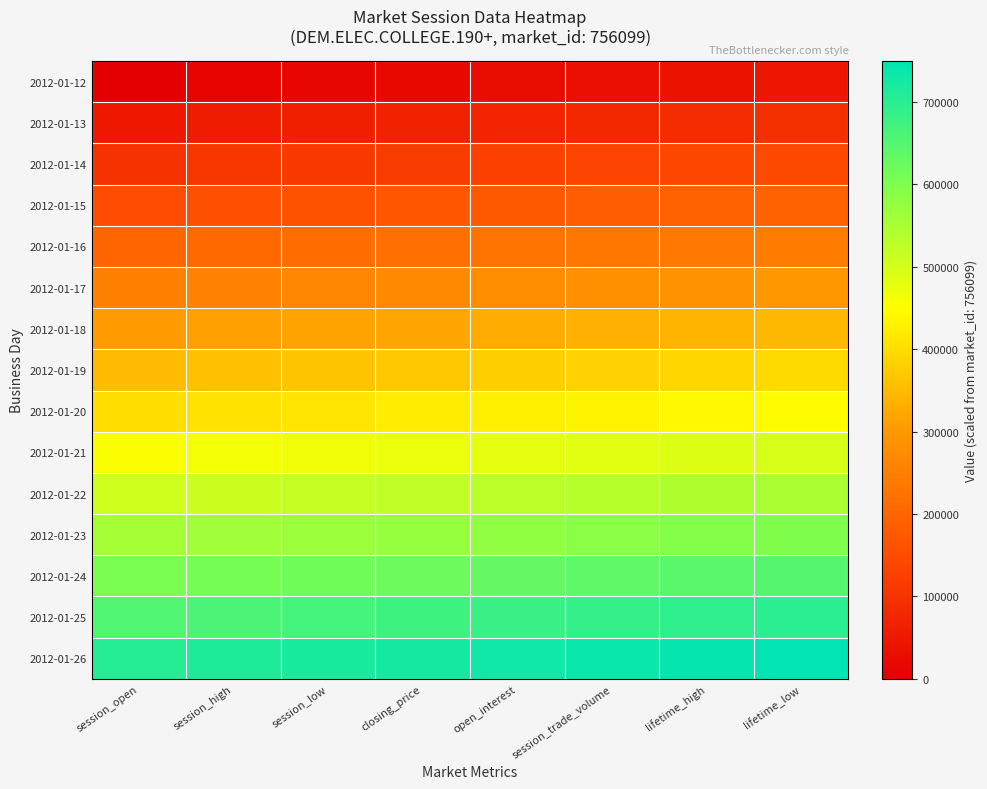

Reading left to right, extract all data points from this chart.

2012-01-12: session_open=0.0	session_high=6300.8	session_low=12601.6	closing_price=18902.5	open_interest=25203.3	session_trade_volume=31504.1	lifetime_high=37805.0	lifetime_low=44105.8
2012-01-13: session_open=50406.6	session_high=56707.4	session_low=63008.2	closing_price=69309.1	open_interest=75609.9	session_trade_volume=81910.7	lifetime_high=88211.6	lifetime_low=94512.4
2012-01-14: session_open=100813.2	session_high=107114.0	session_low=113414.8	closing_price=119715.7	open_interest=126016.5	session_trade_volume=132317.3	lifetime_high=138618.1	lifetime_low=144919.0
2012-01-15: session_open=151219.8	session_high=157520.6	session_low=163821.5	closing_price=170122.3	open_interest=176423.1	session_trade_volume=182723.9	lifetime_high=189024.8	lifetime_low=195325.6
2012-01-16: session_open=201626.4	session_high=207927.2	session_low=214228.0	closing_price=220528.9	open_interest=226829.7	session_trade_volume=233130.5	lifetime_high=239431.3	lifetime_low=245732.2
2012-01-17: session_open=252033.0	session_high=258333.8	session_low=264634.6	closing_price=270935.5	open_interest=277236.3	session_trade_volume=283537.1	lifetime_high=289838.0	lifetime_low=296138.8
2012-01-18: session_open=302439.6	session_high=308740.4	session_low=315041.2	closing_price=321342.1	open_interest=327642.9	session_trade_volume=333943.7	lifetime_high=340244.5	lifetime_low=346545.4
2012-01-19: session_open=352846.2	session_high=359147.0	session_low=365447.8	closing_price=371748.7	open_interest=378049.5	session_trade_volume=384350.3	lifetime_high=390651.2	lifetime_low=396952.0
2012-01-20: session_open=403252.8	session_high=409553.6	session_low=415854.5	closing_price=422155.3	open_interest=428456.1	session_trade_volume=434756.9	lifetime_high=441057.8	lifetime_low=447358.6
2012-01-21: session_open=453659.4	session_high=459960.2	session_low=466261.1	closing_price=472561.9	open_interest=478862.7	session_trade_volume=485163.5	lifetime_high=491464.4	lifetime_low=497765.2
2012-01-22: session_open=504066.0	session_high=510366.8	session_low=516667.7	closing_price=522968.5	open_interest=529269.3	session_trade_volume=535570.1	lifetime_high=541870.9	lifetime_low=548171.8
2012-01-23: session_open=554472.6	session_high=560773.4	session_low=567074.2	closing_price=573375.1	open_interest=579675.9	session_trade_volume=585976.7	lifetime_high=592277.6	lifetime_low=598578.4
2012-01-24: session_open=604879.2	session_high=611180.0	session_low=617480.8	closing_price=623781.7	open_interest=630082.5	session_trade_volume=636383.3	lifetime_high=642684.2	lifetime_low=648985.0
2012-01-25: session_open=655285.8	session_high=661586.6	session_low=667887.4	closing_price=674188.3	open_interest=680489.1	session_trade_volume=686789.9	lifetime_high=693090.8	lifetime_low=699391.6
2012-01-26: session_open=705692.4	session_high=711993.2	session_low=718294.0	closing_price=724594.9	open_interest=730895.7	session_trade_volume=737196.5	lifetime_high=743497.3	lifetime_low=749798.2